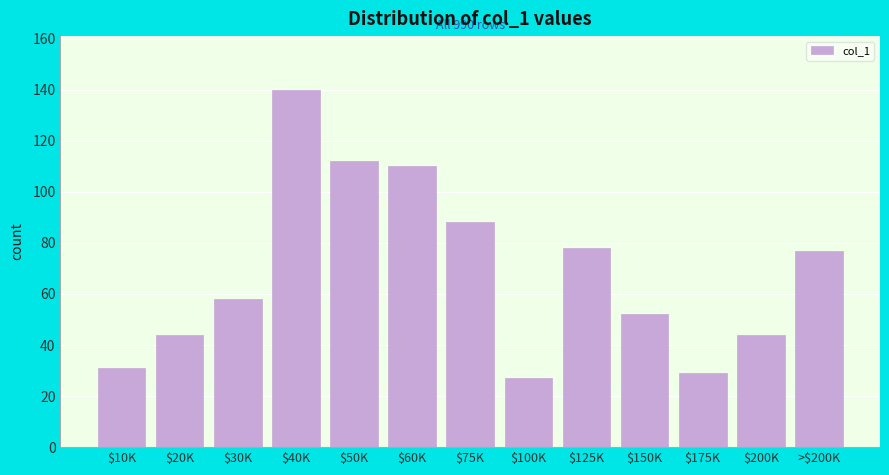

Reading right to left, extract all data points from this chart.

77	44	29	52	78	27	88	110	112	140	58	44	31